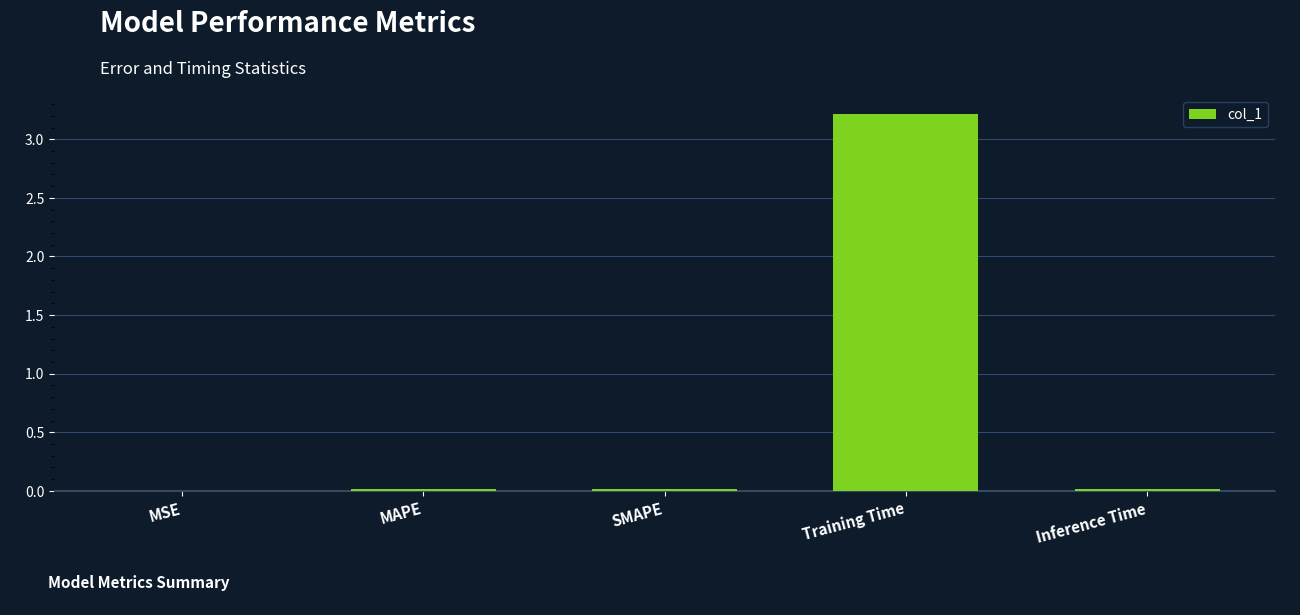

What is the greatest value displayed?

3.2